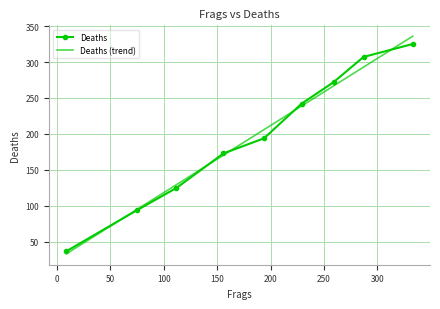

What is the smallest value displayed?

33.4